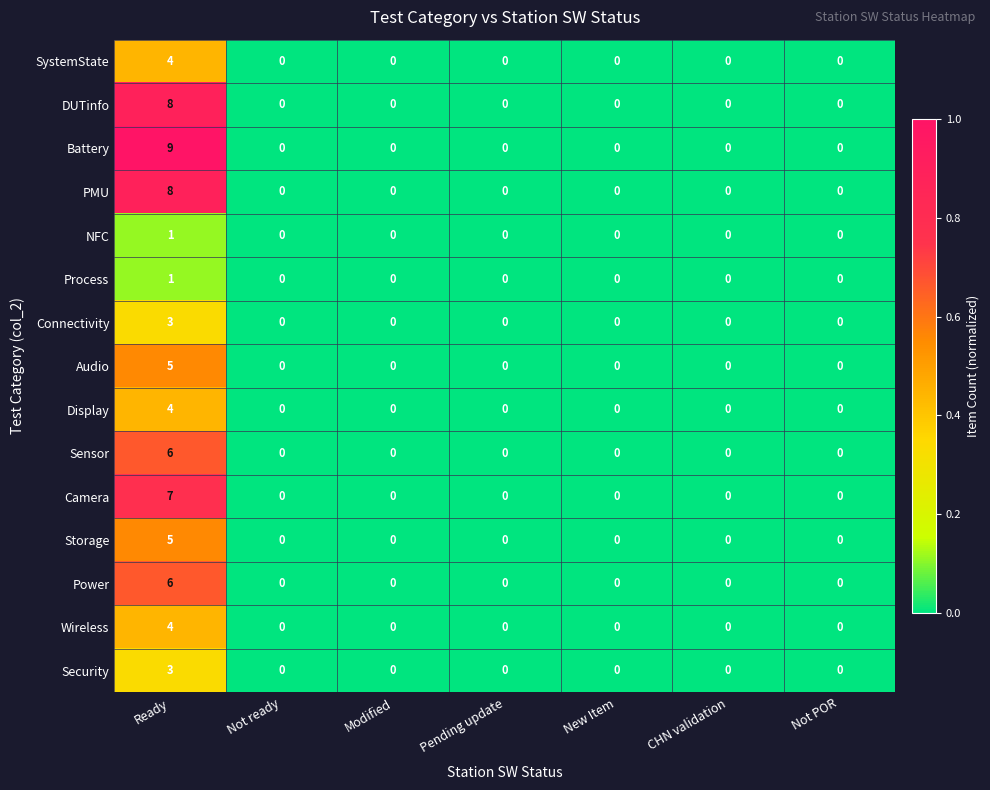

Which series has the largest range (max minus min)?

Battery